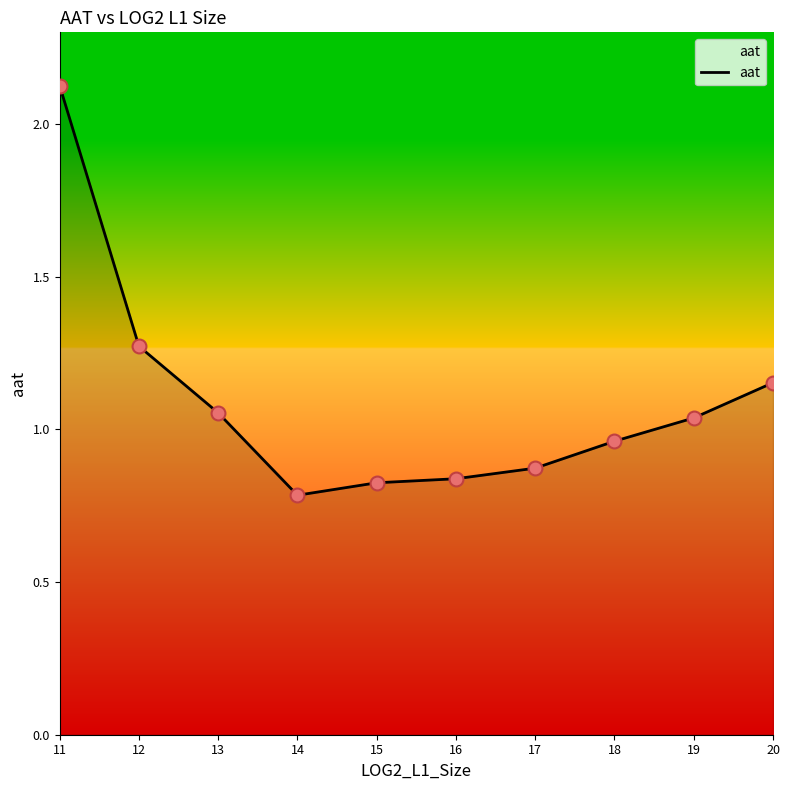

What is the change in value from 13 to 15?

-0.2